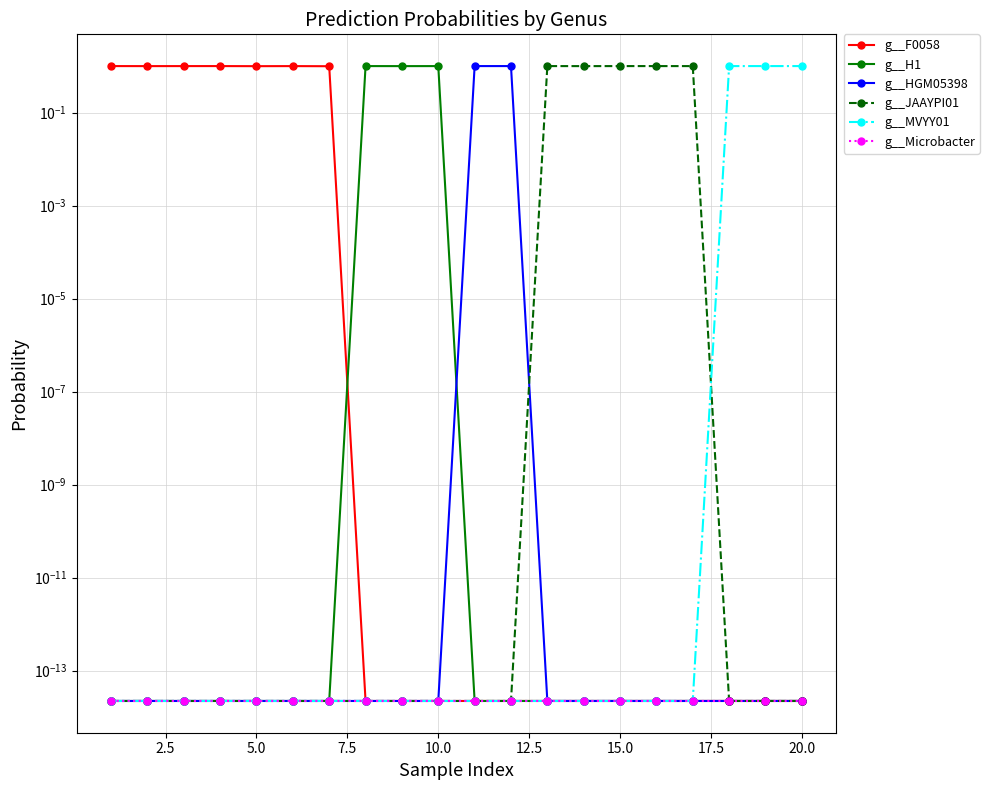

How many categories are shown in the chart?

20